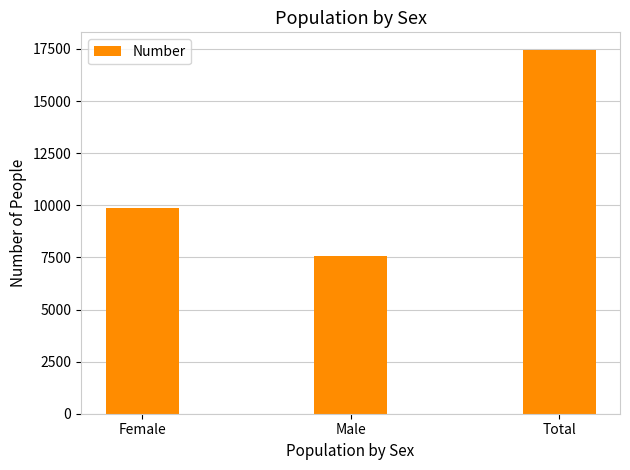

Read the value at Female, to the nearest 50.

9850